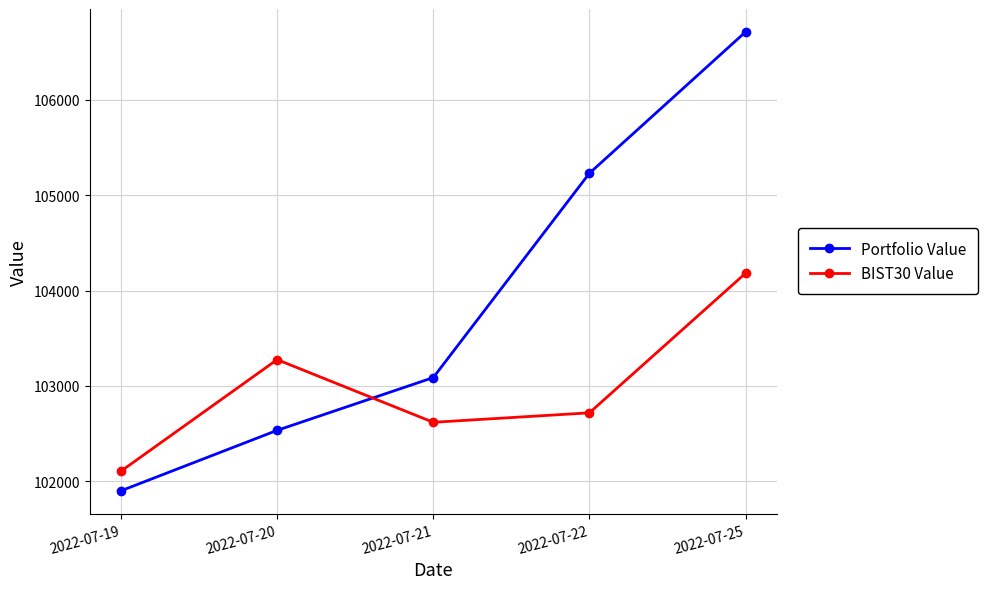

Does the chart display data point markers on the line(s)?

Yes